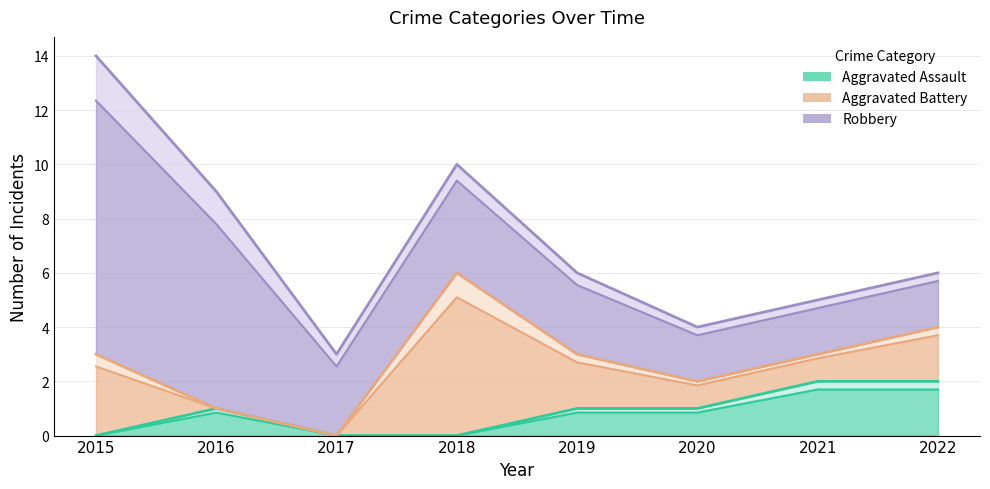

Which category has the highest value in the Aggravated Battery series?

2018